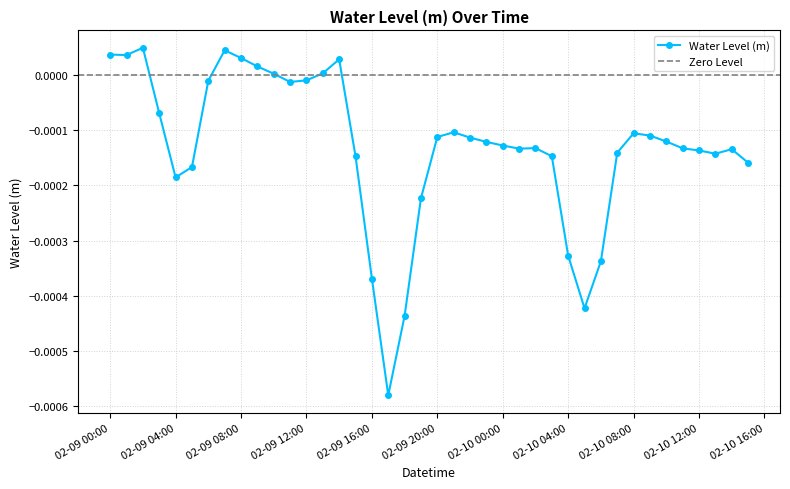

What is the label of the 36th point from the right?

02-09 04:00